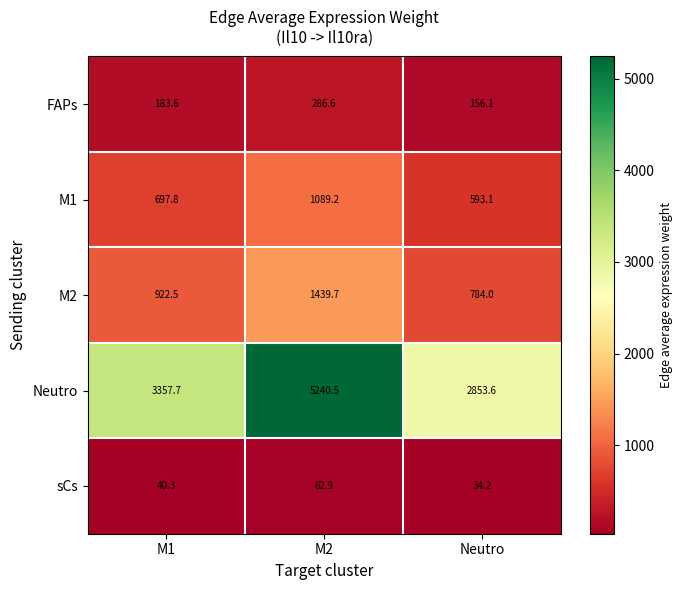

How many values in the M2 series exceed 922?

2